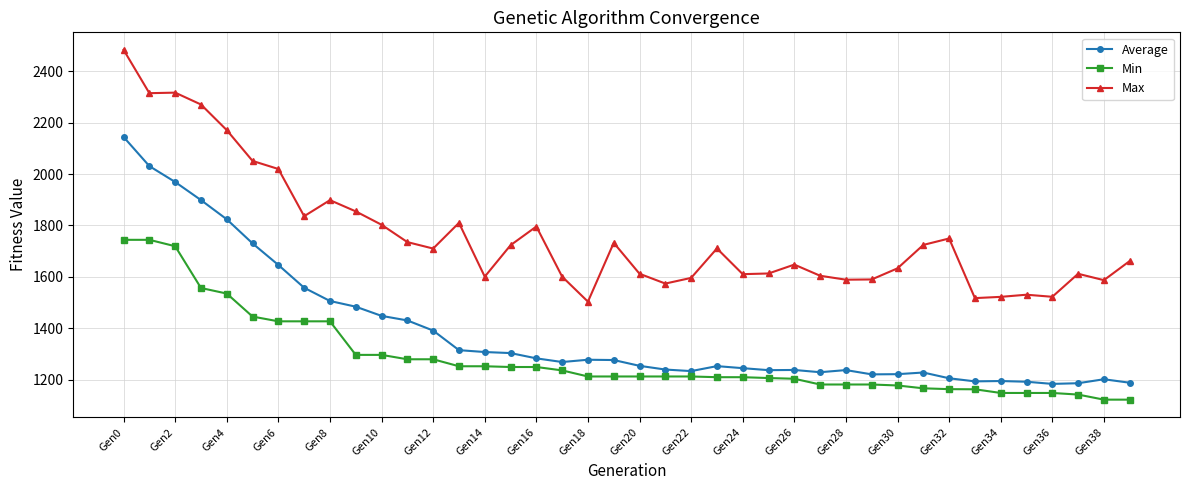

True or false: Max and Average intersect in this chart.

False